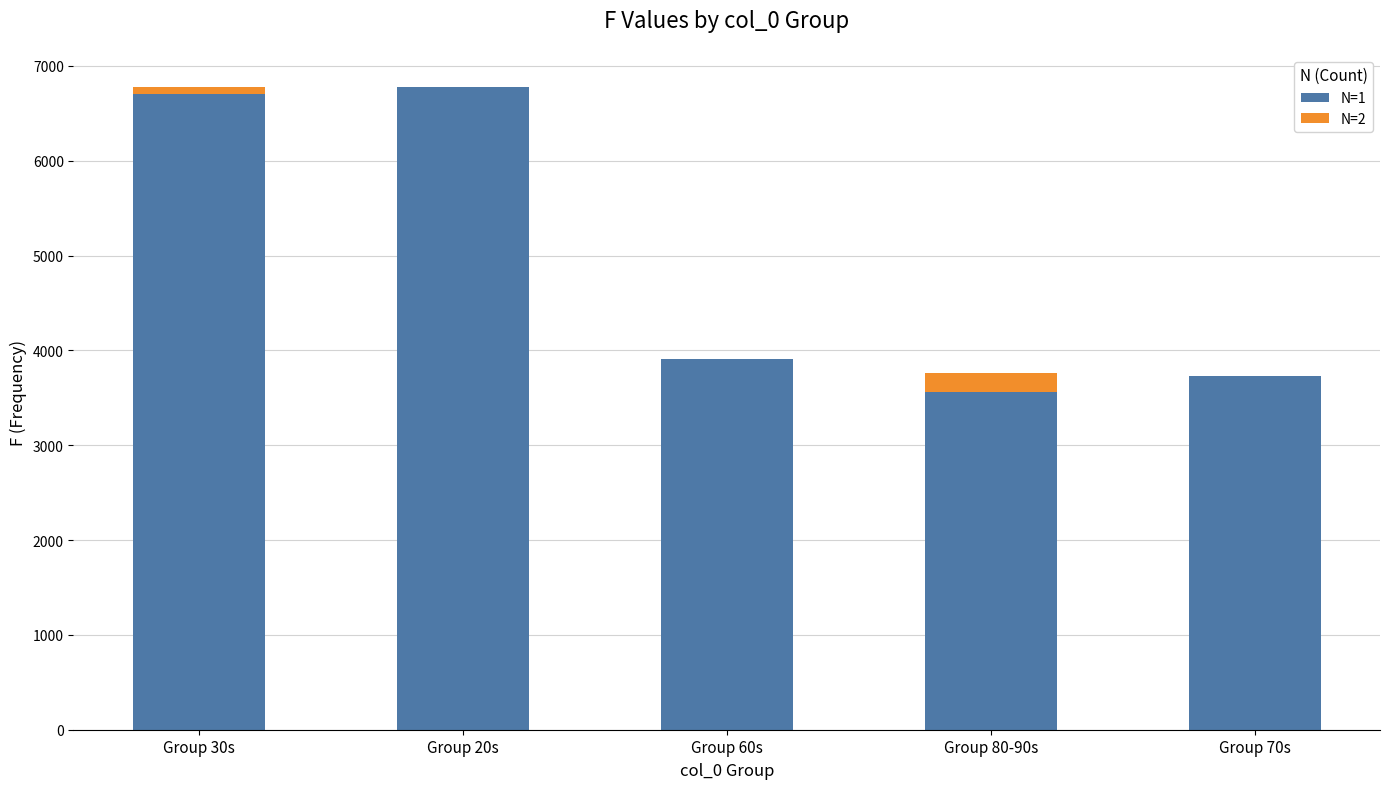

What is the highest value of the N=1 series?

6774